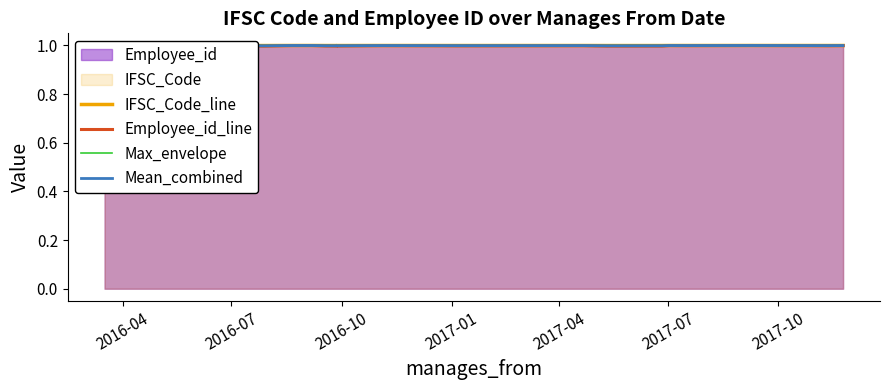

True or false: IFSC_Code_line has more than 0 interior local peaks.

True